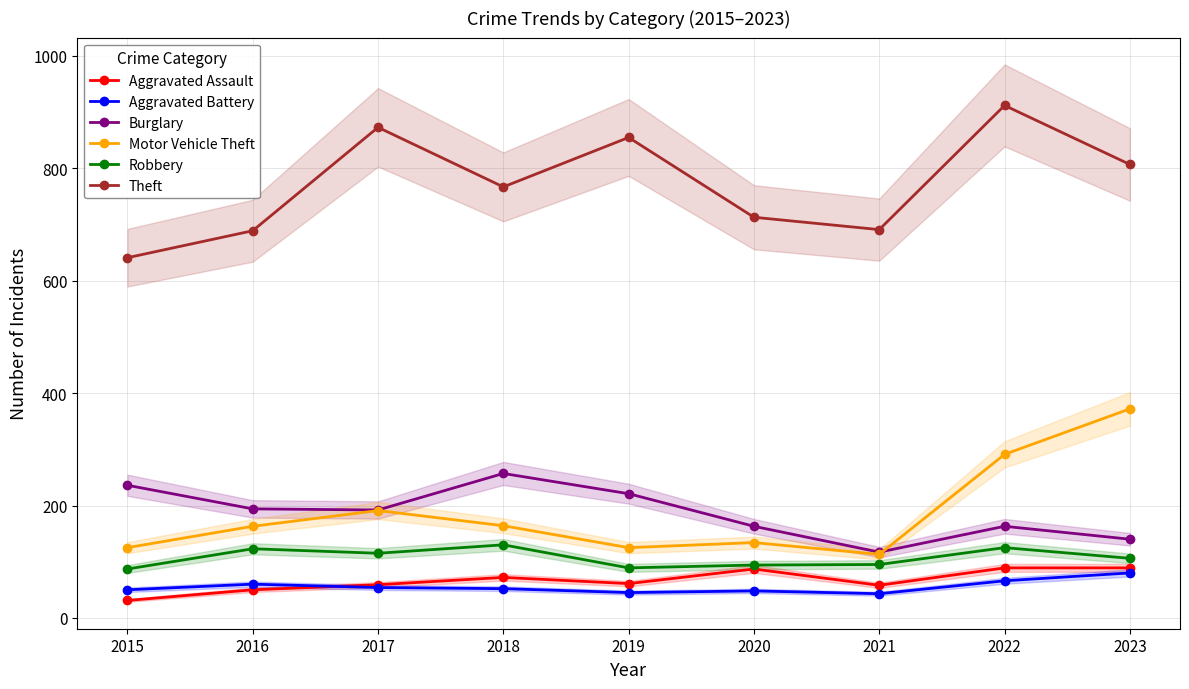

What is the difference between the maximum and minimum values in the Burglary series?

140